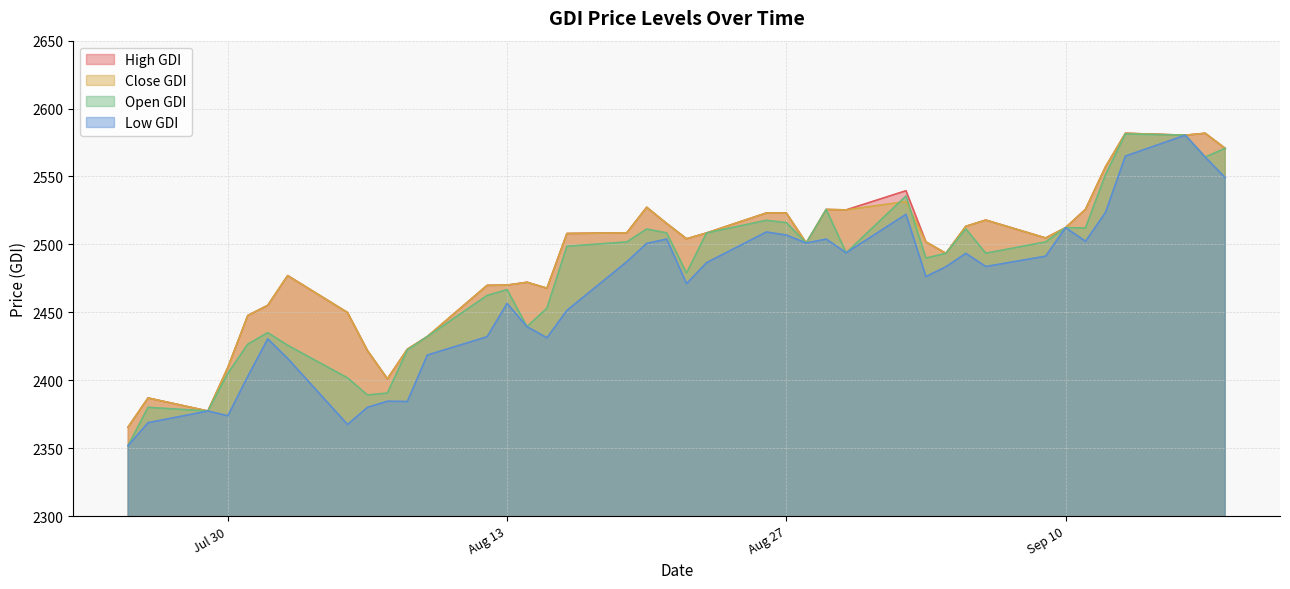

What is the value of the Close_GDI point at the 3rd from the left?

2377.3